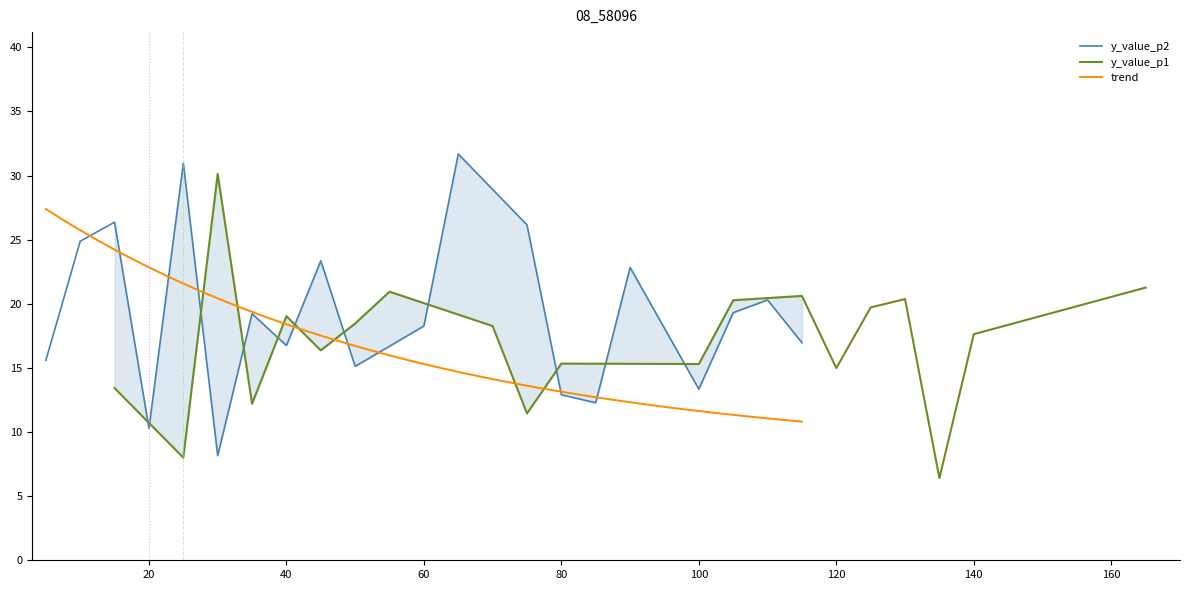

Rank the series by their average value, from lowest to highest.

y_value_p1, y_value_p2